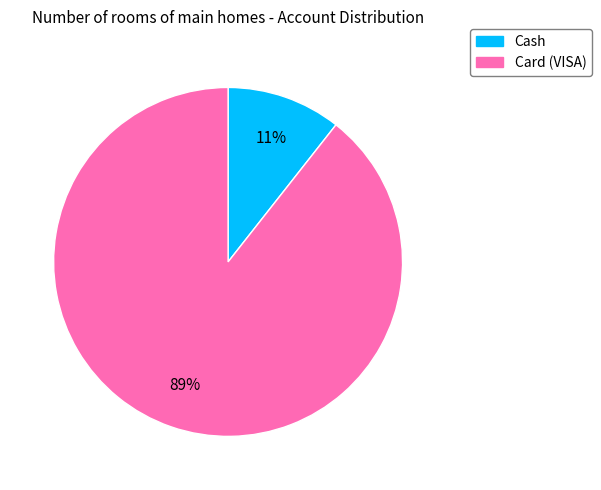

To the nearest percent, what percentage of the pie is Cash?

11%